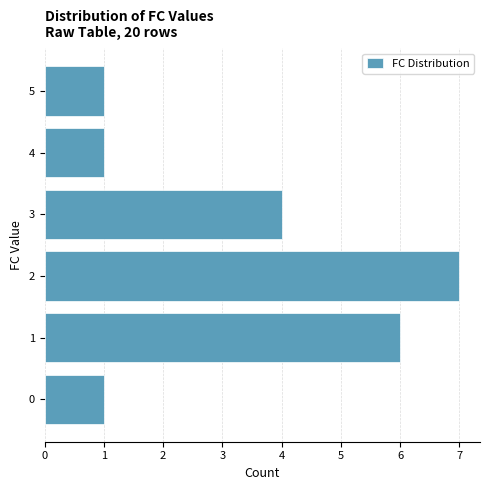

Reading bottom to top, extract all data points from this chart.

1	6	7	4	1	1